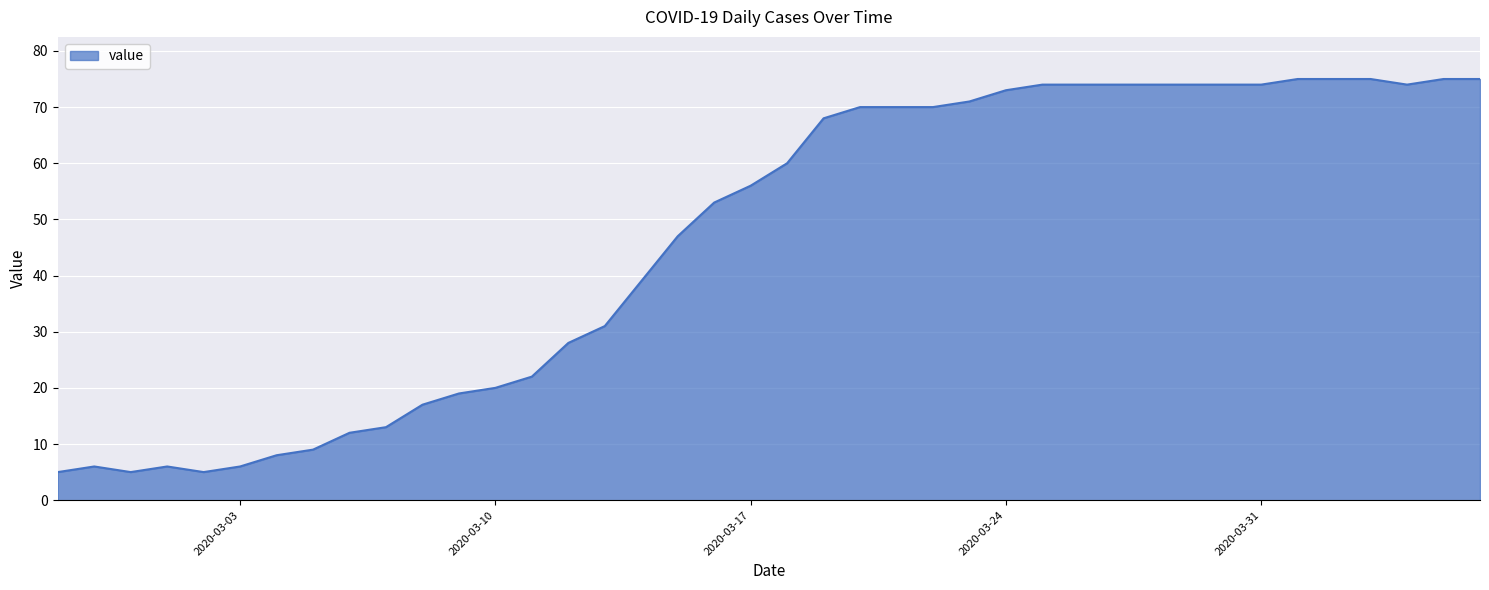

How many lines are shown in the chart?

1